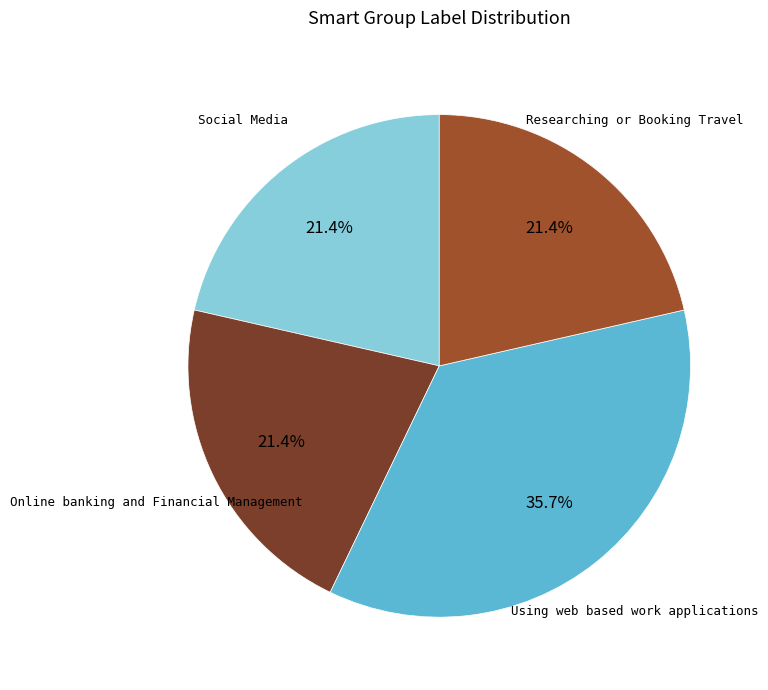

Is Social Media the majority of the pie?

No